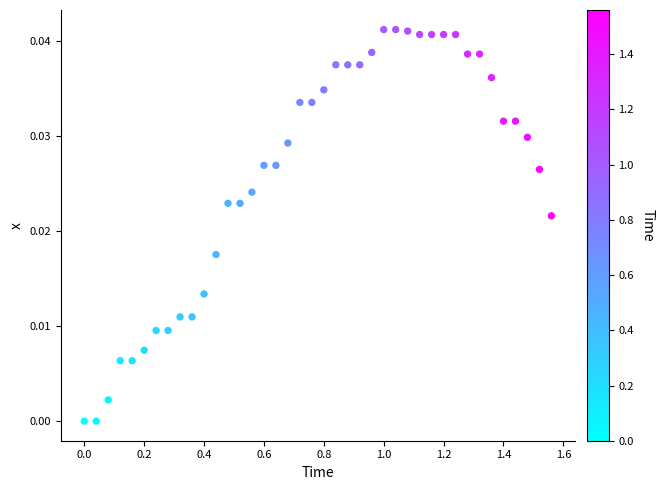

What is the range of X values (max minus min)?

1.6